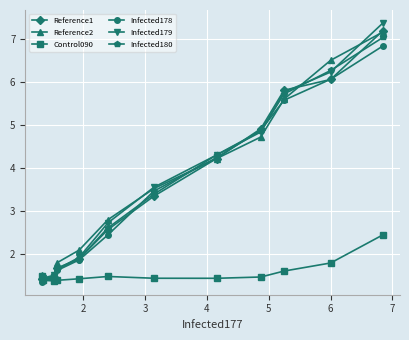

Count the number of categories in the chart.

12